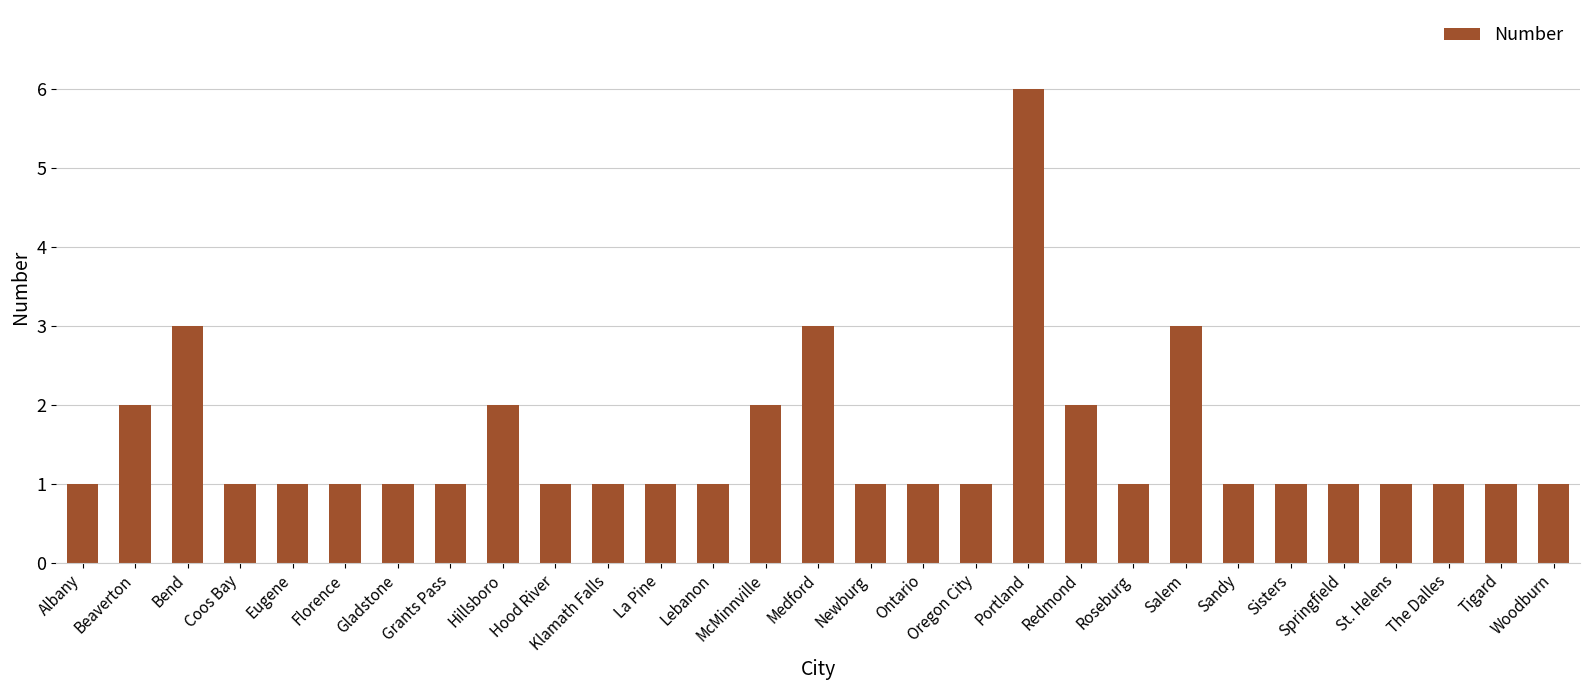

Between Salem and Roseburg, which is larger?

Salem